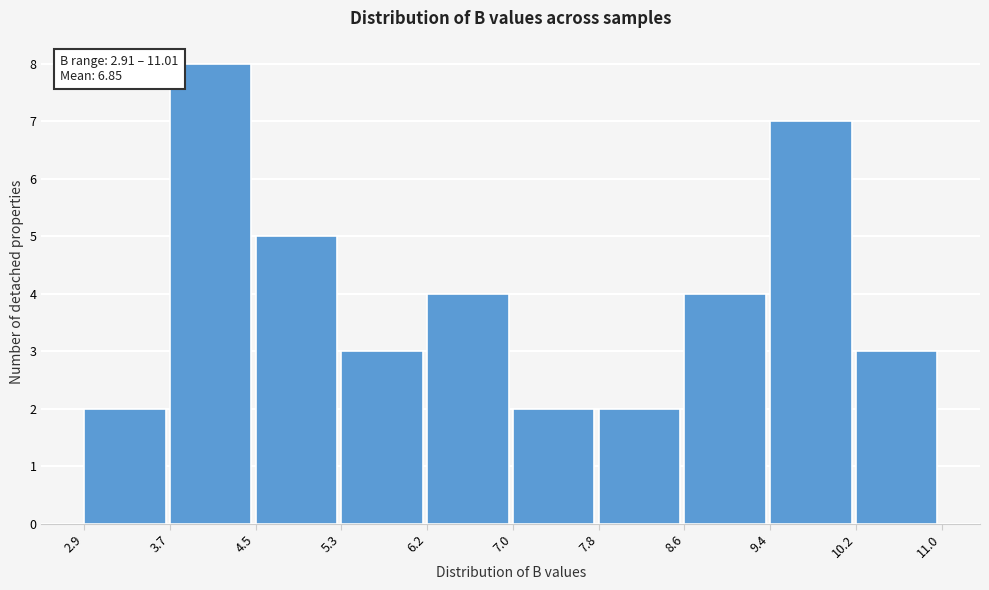

Over which range of the x-axis is the bar tallest?

3.7 to 4.5